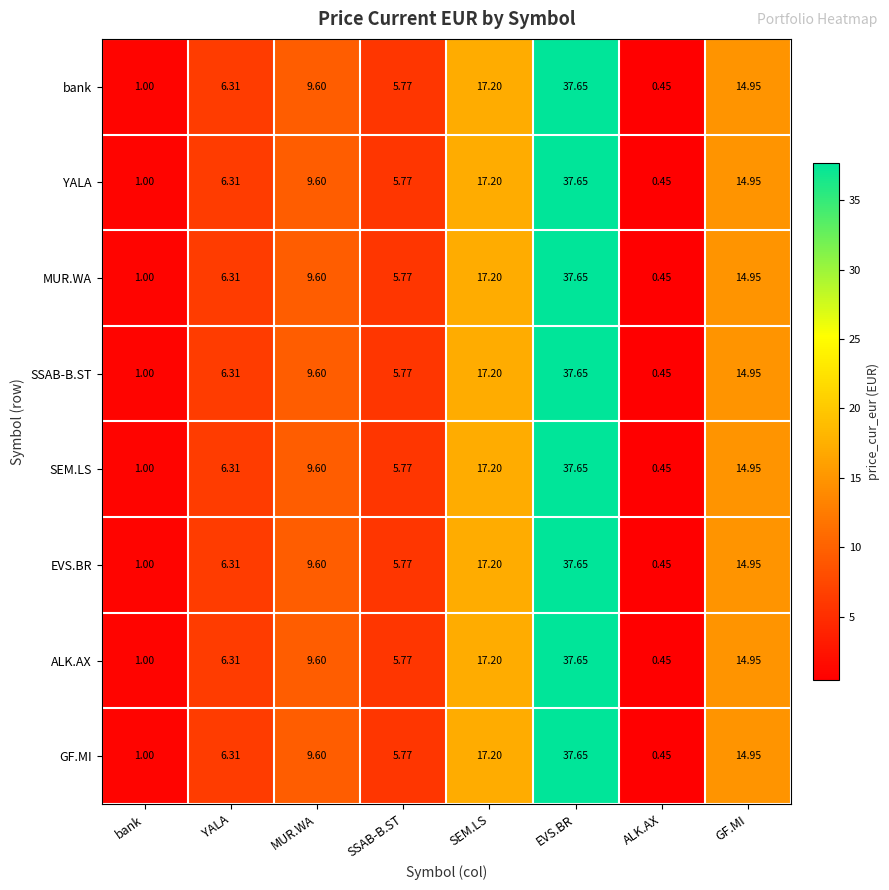

At which label does MUR.WA first exceed 9?

MUR.WA